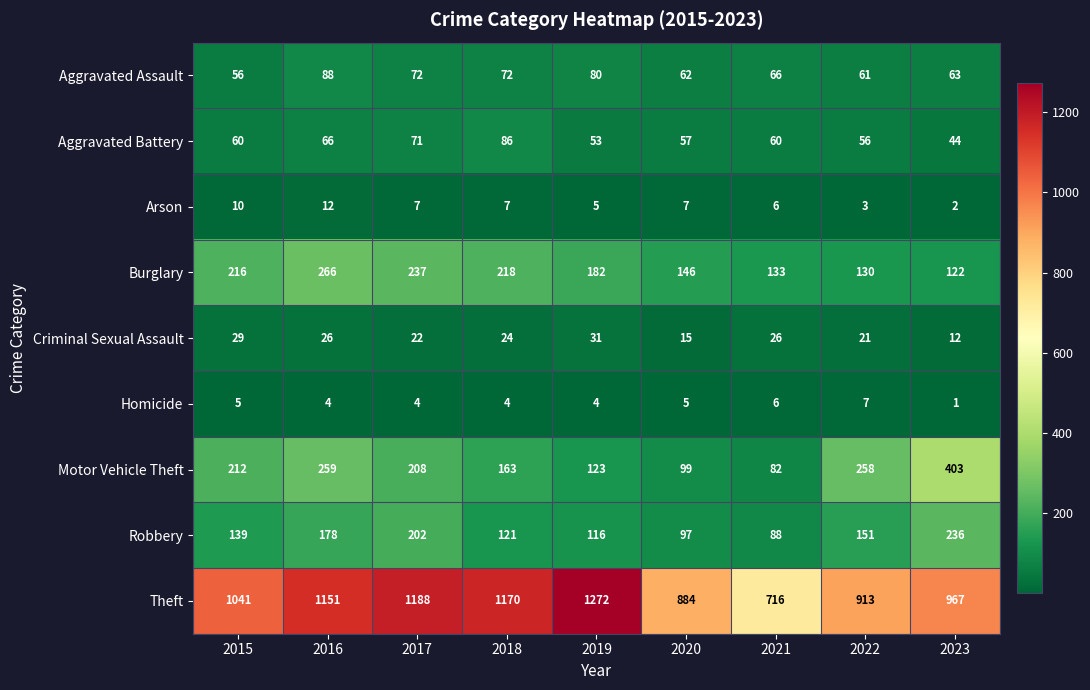

What is the smallest value displayed?

1